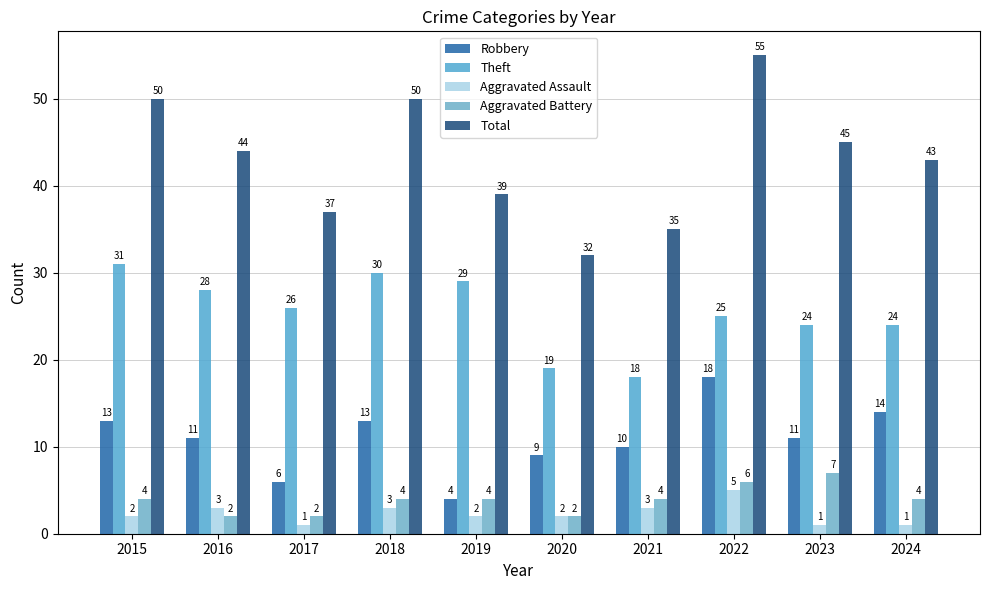

At how many categories does at least one series exceed 28?

10